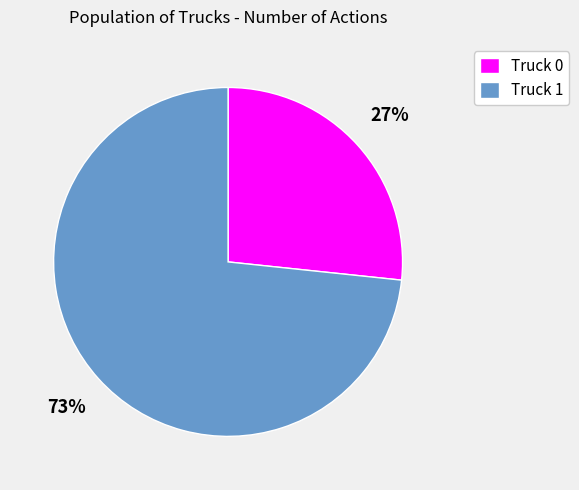

Rank the categories by value from highest to lowest.

Truck 1, Truck 0